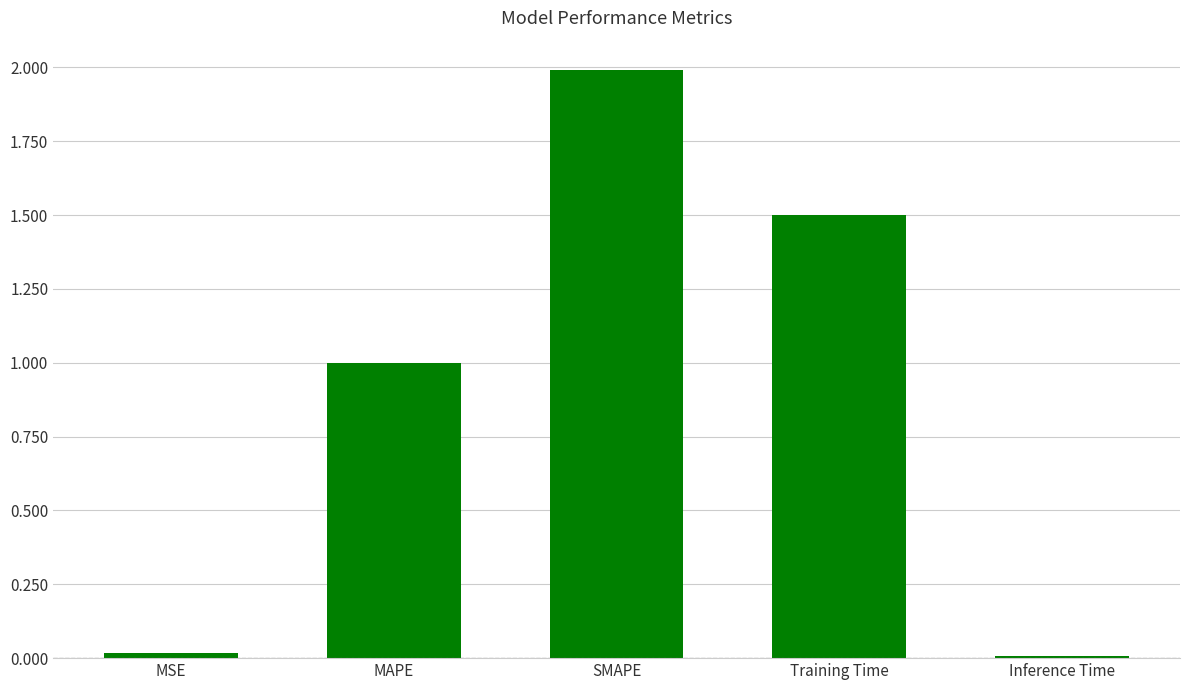

Count the number of categories in the chart.

5